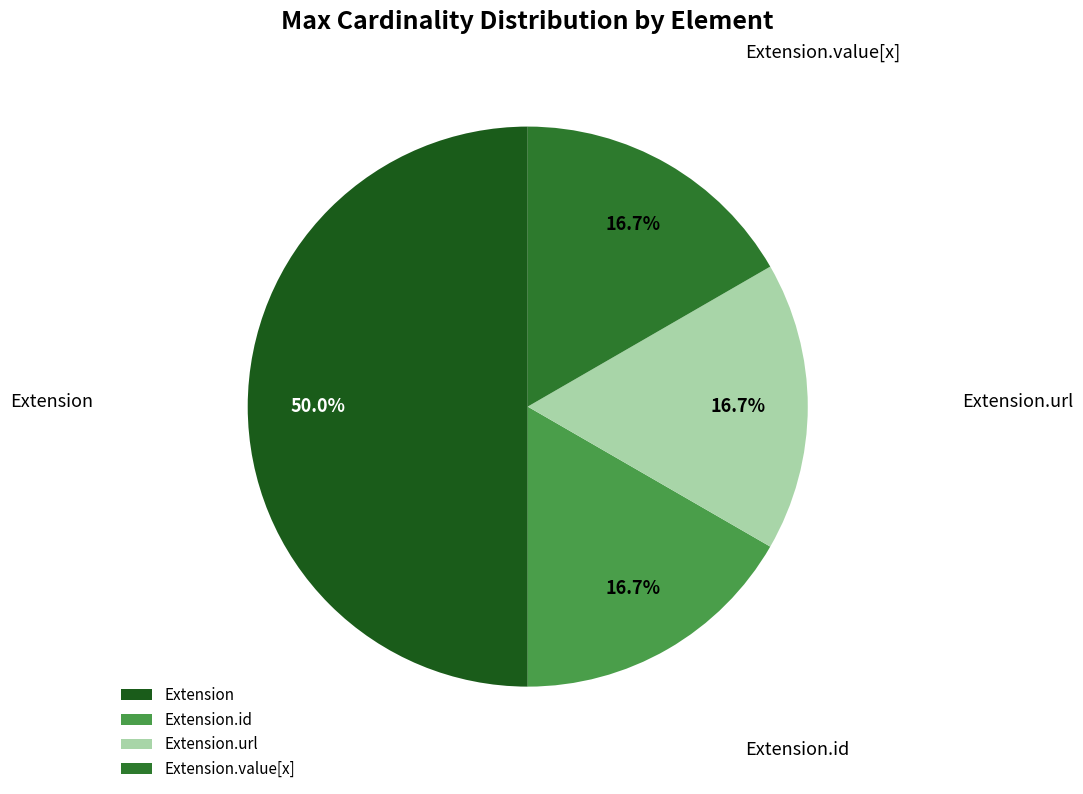

Which category has the biggest portion of the pie?

Extension